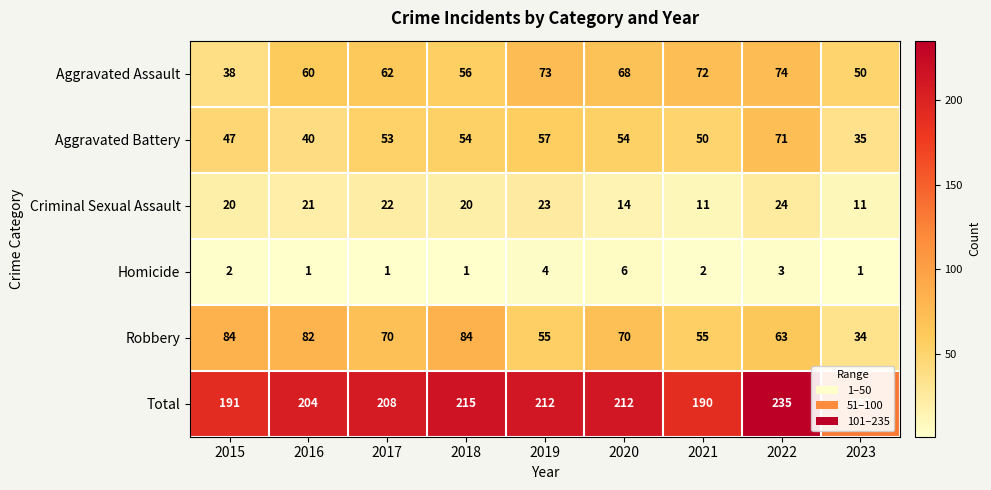

What is the difference between the second highest and second lowest values in the Total series?

25